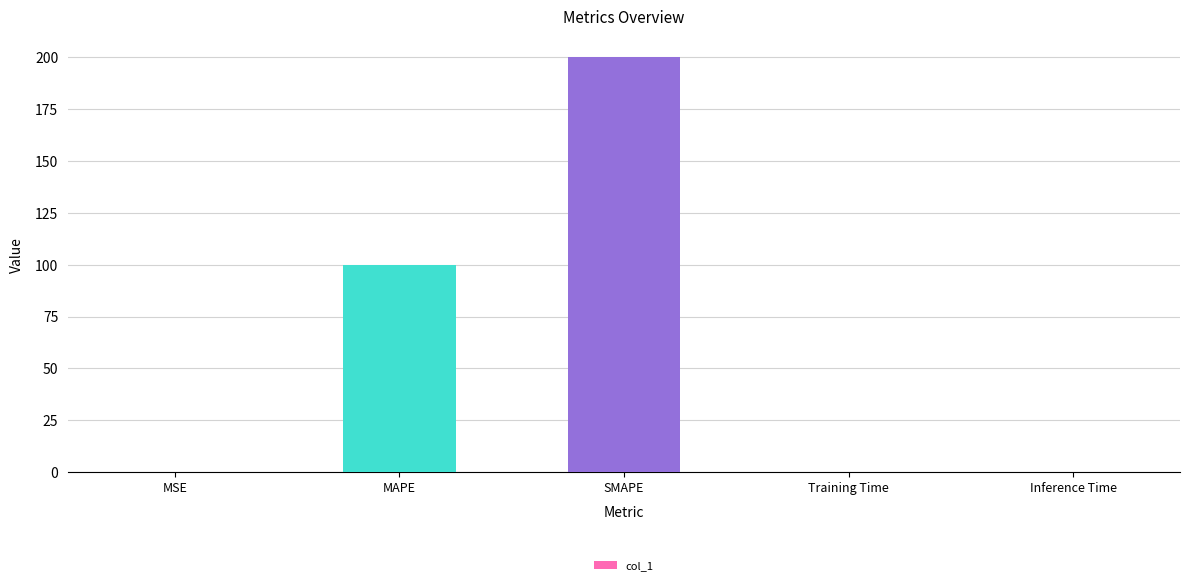

What is the average value?

60.1